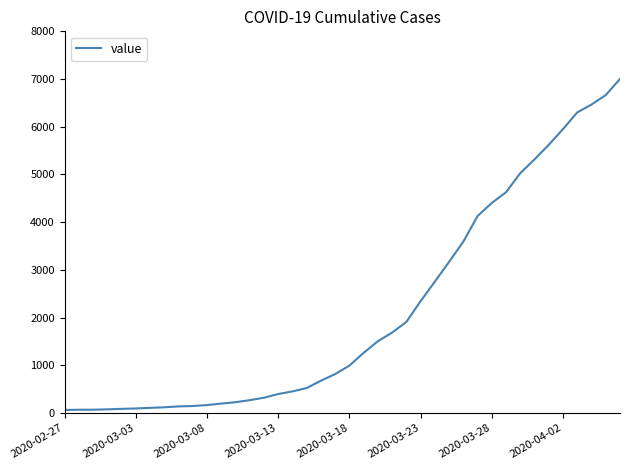

What is the greatest value displayed?

7003